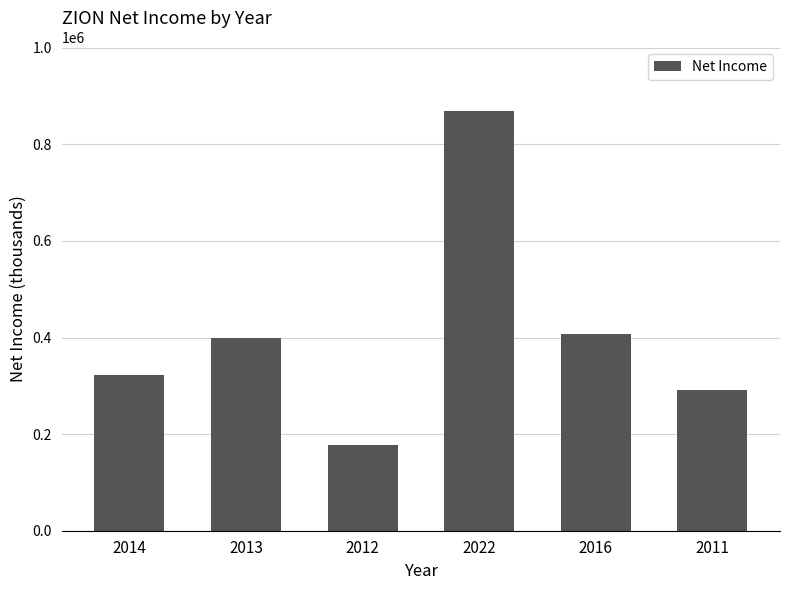

List the labels in order of value, largest first.

2022, 2016, 2013, 2014, 2011, 2012